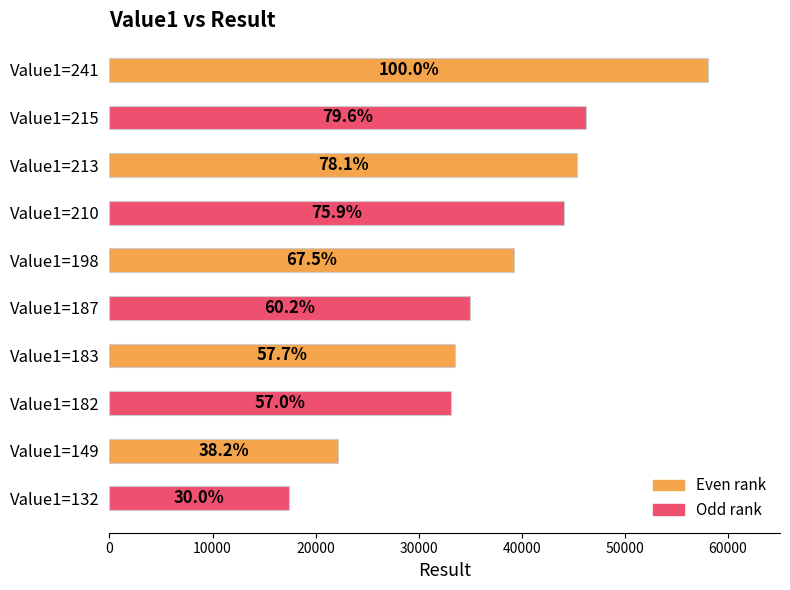

How many bars are there in total?

10